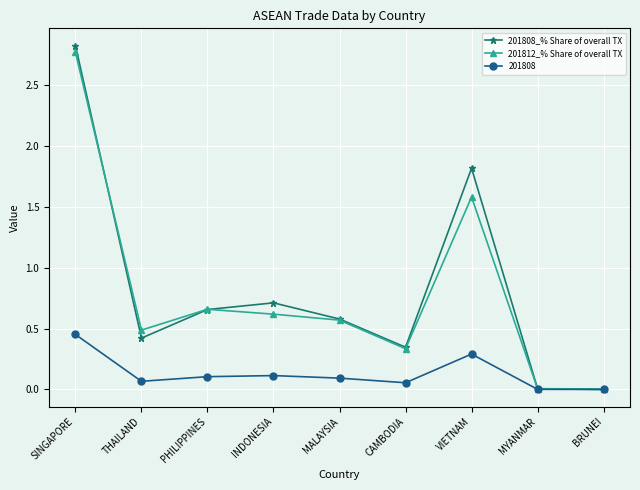

Rank the series by their maximum value, from highest to lowest.

201808_% Share of overall TX, 201812_% Share of overall TX, 201808